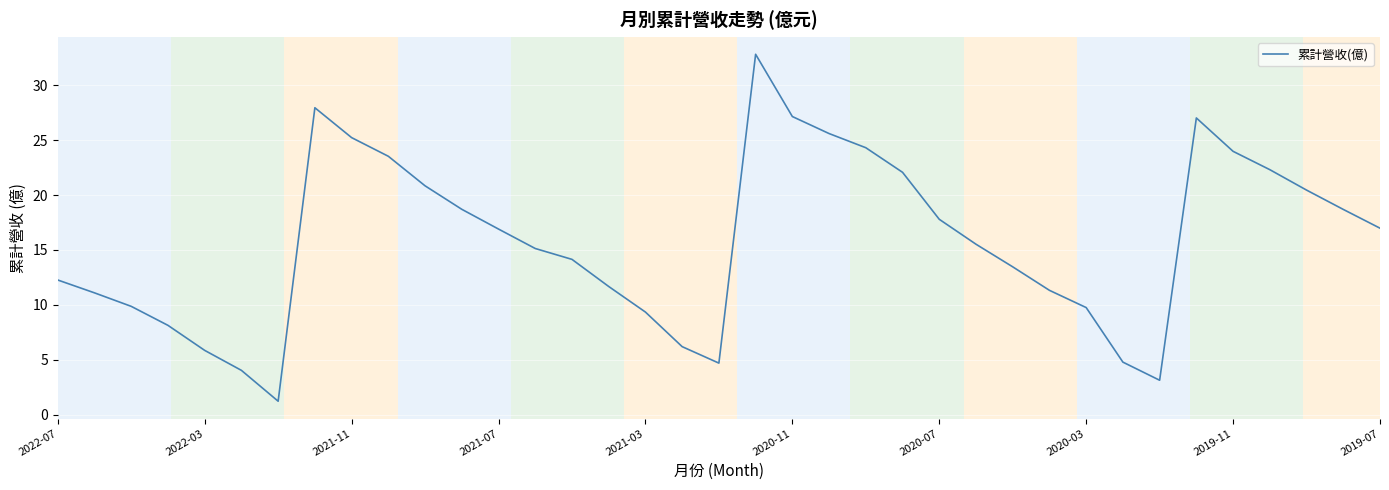

What is the greatest value displayed?

32.8